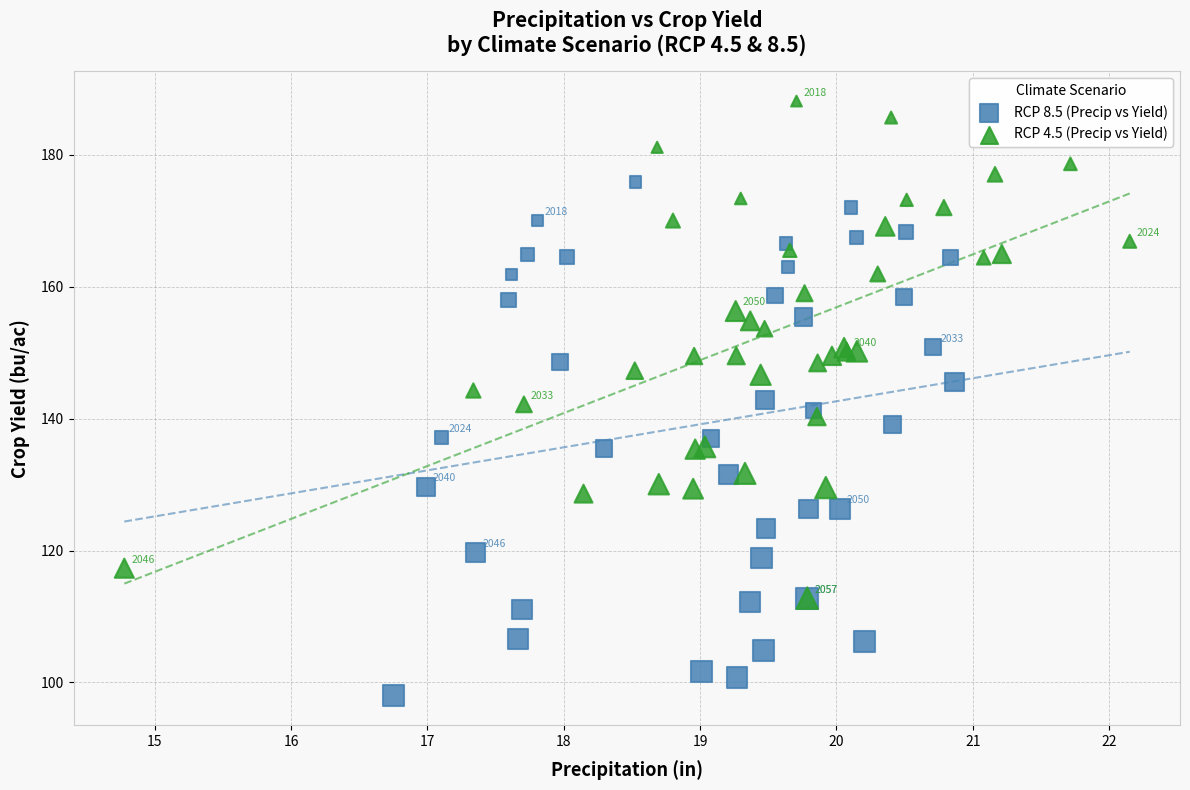

Which series contains the highest Y value?

RCP 4.5 (Precip vs Yield)